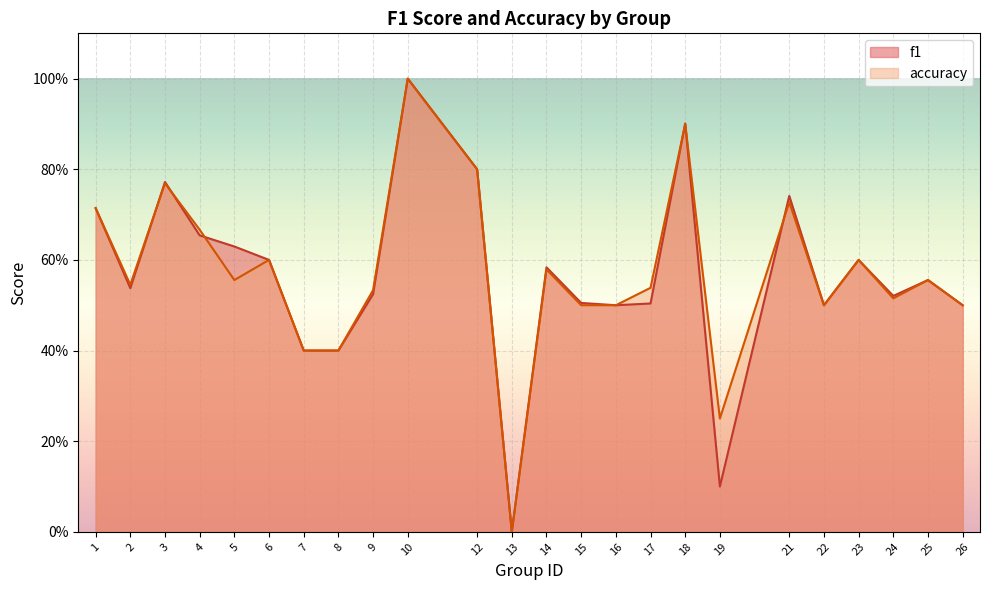

True or false: accuracy and f1 cross at least once.

True